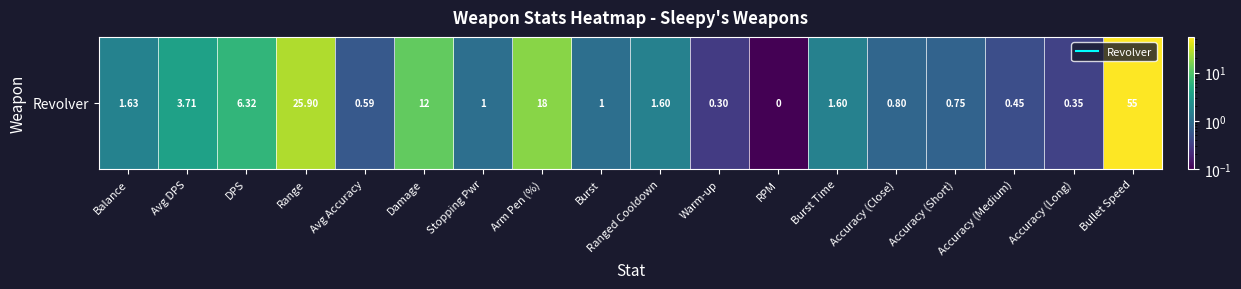

Is it true that the value at Burst is 0.4?

False